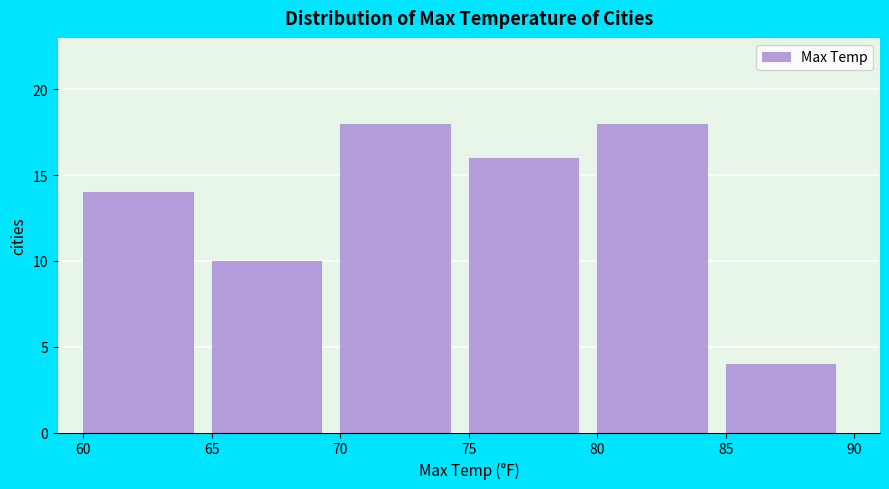

Reading left to right, list every bar in this chart as the range it spans on the x-axis followed by its height. The values are not printed on the chart, so give them approximately, as read against the axis.

60 to 65: 14
65 to 70: 10
70 to 75: 18
75 to 80: 16
80 to 85: 18
85 to 90: 4